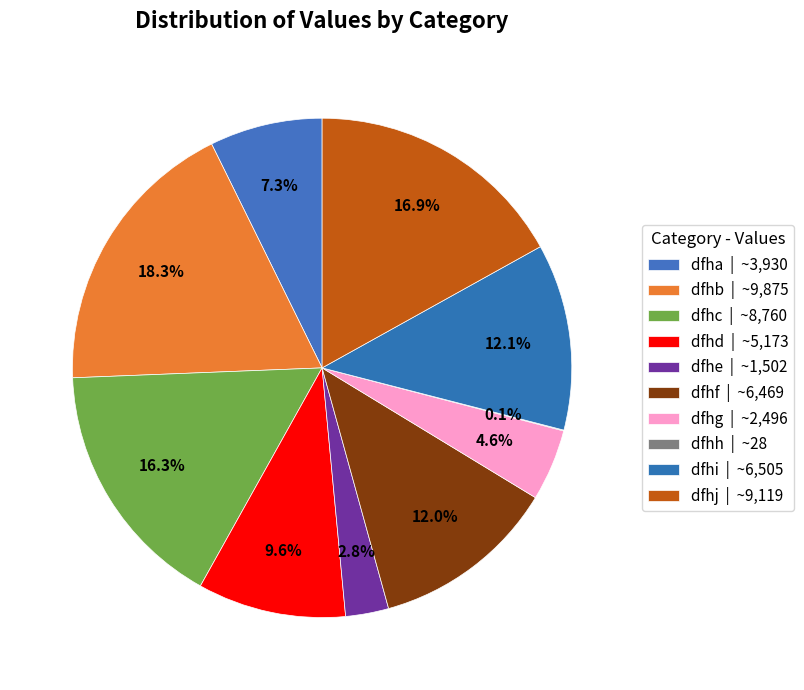

The dfhd slice represents 10% of the pie. True or false?

True